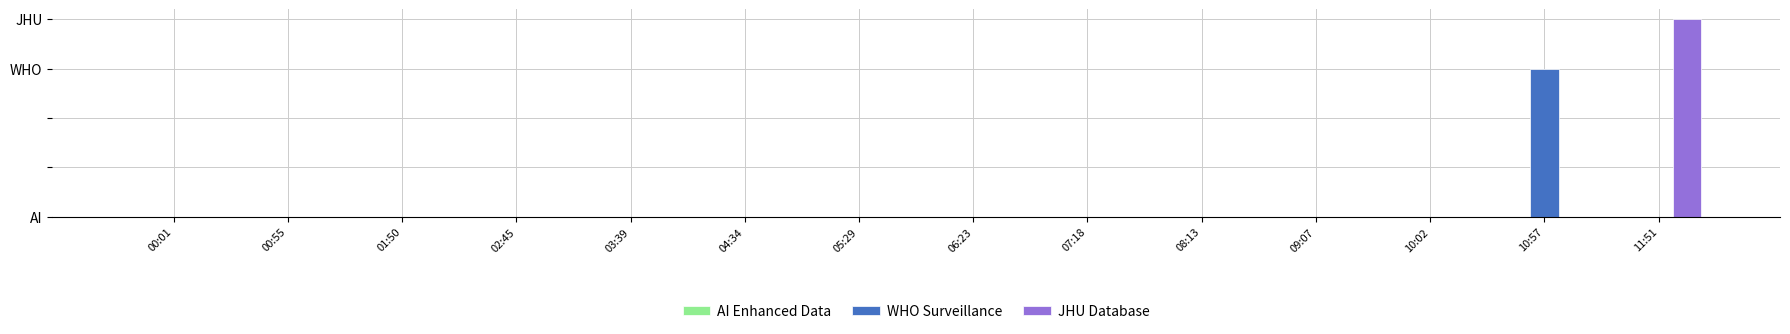

Between 09:07 and 08:13, which is larger?

09:07